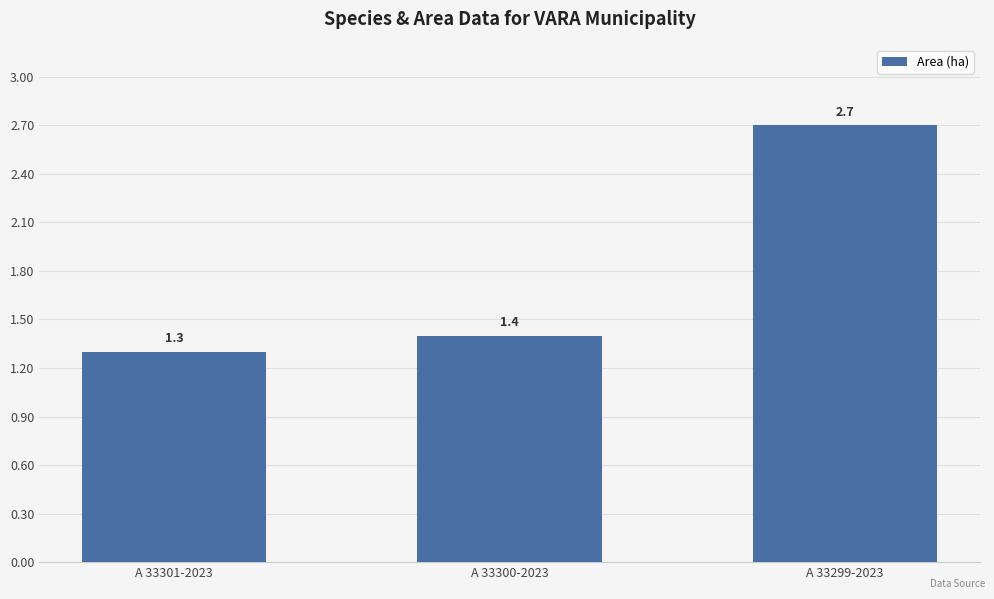

The chart shows a value of 1.4 at A 33300-2023. True or false?

True